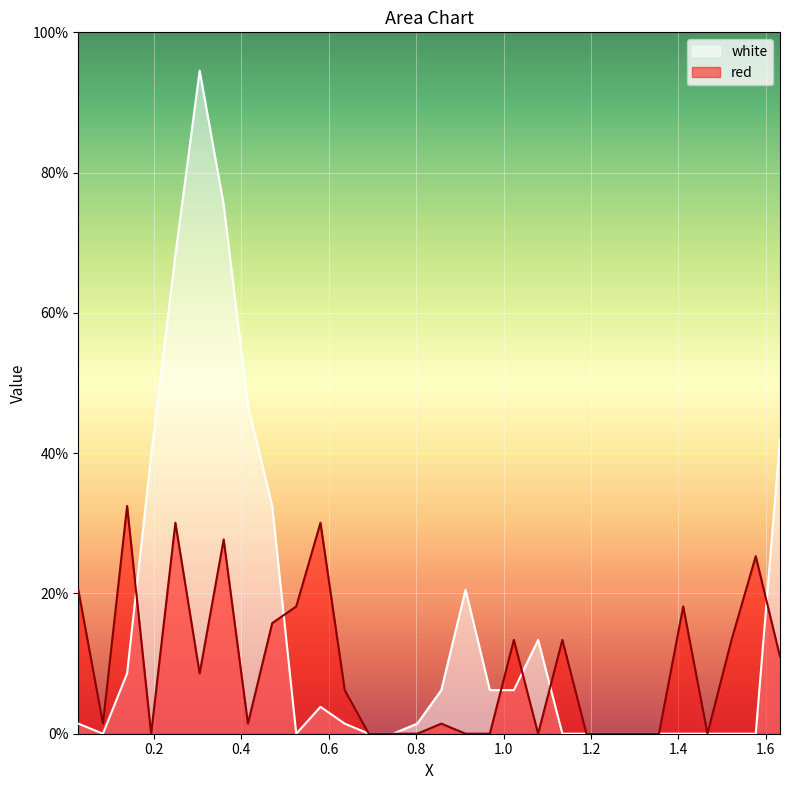

What is the average value of the red series?

9.6